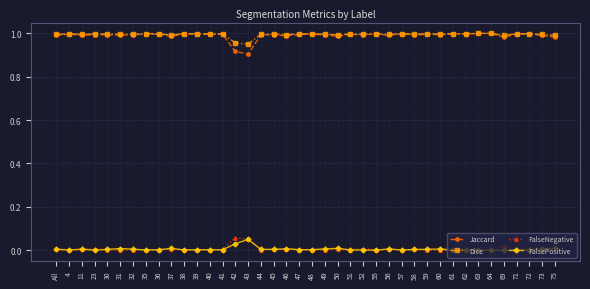

True or false: Dice and FalseNegative intersect in this chart.

False